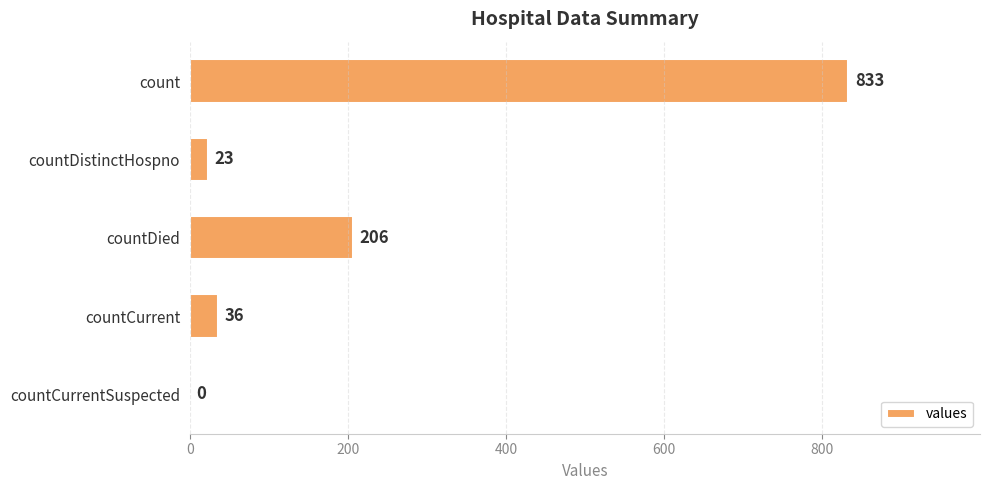

Read the value at count, to the nearest 50.

850